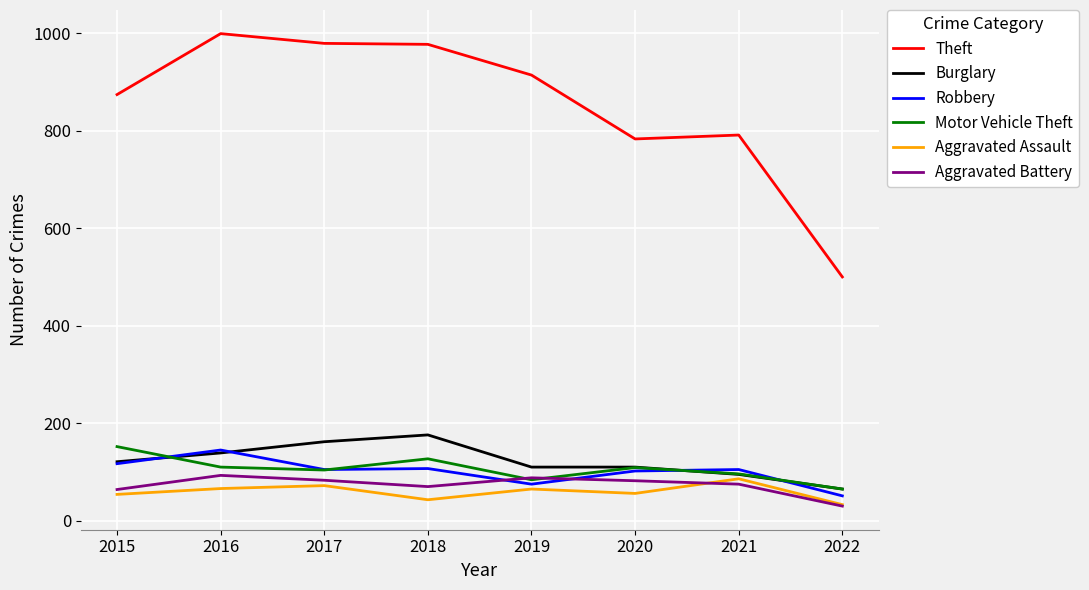

What is the difference between the Theft values at 2021 and 2018?

186